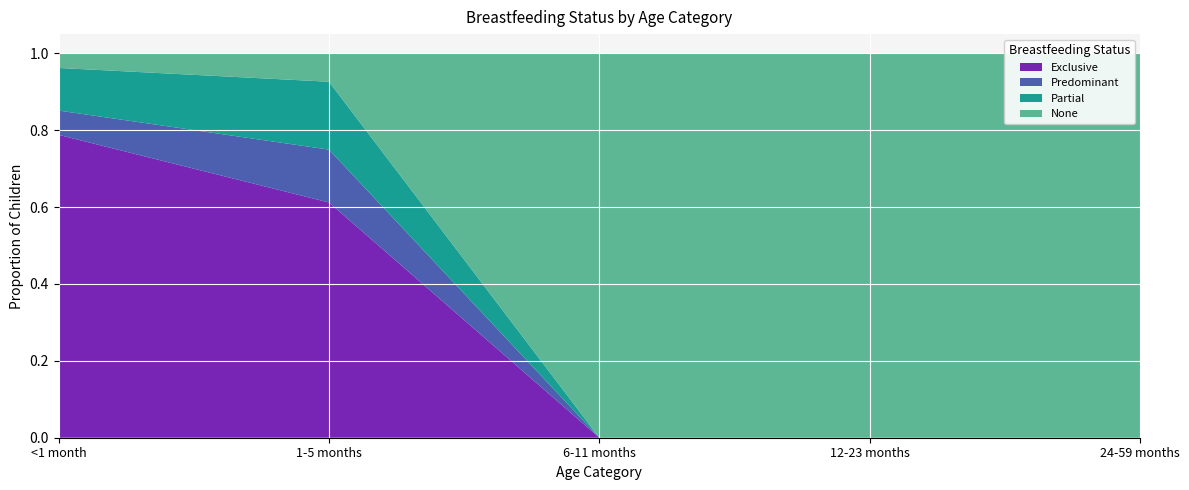

Reading left to right, extract all data points from this chart.

Exclusive: <1 month=0.8	1-5 months=0.6	6-11 months=0.0	12-23 months=0.0	24-59 months=0.0
Predominant: <1 month=0.1	1-5 months=0.1	6-11 months=0.0	12-23 months=0.0	24-59 months=0.0
Partial: <1 month=0.1	1-5 months=0.2	6-11 months=0.0	12-23 months=0.0	24-59 months=0.0
None: <1 month=0.0	1-5 months=0.1	6-11 months=1.0	12-23 months=1.0	24-59 months=1.0